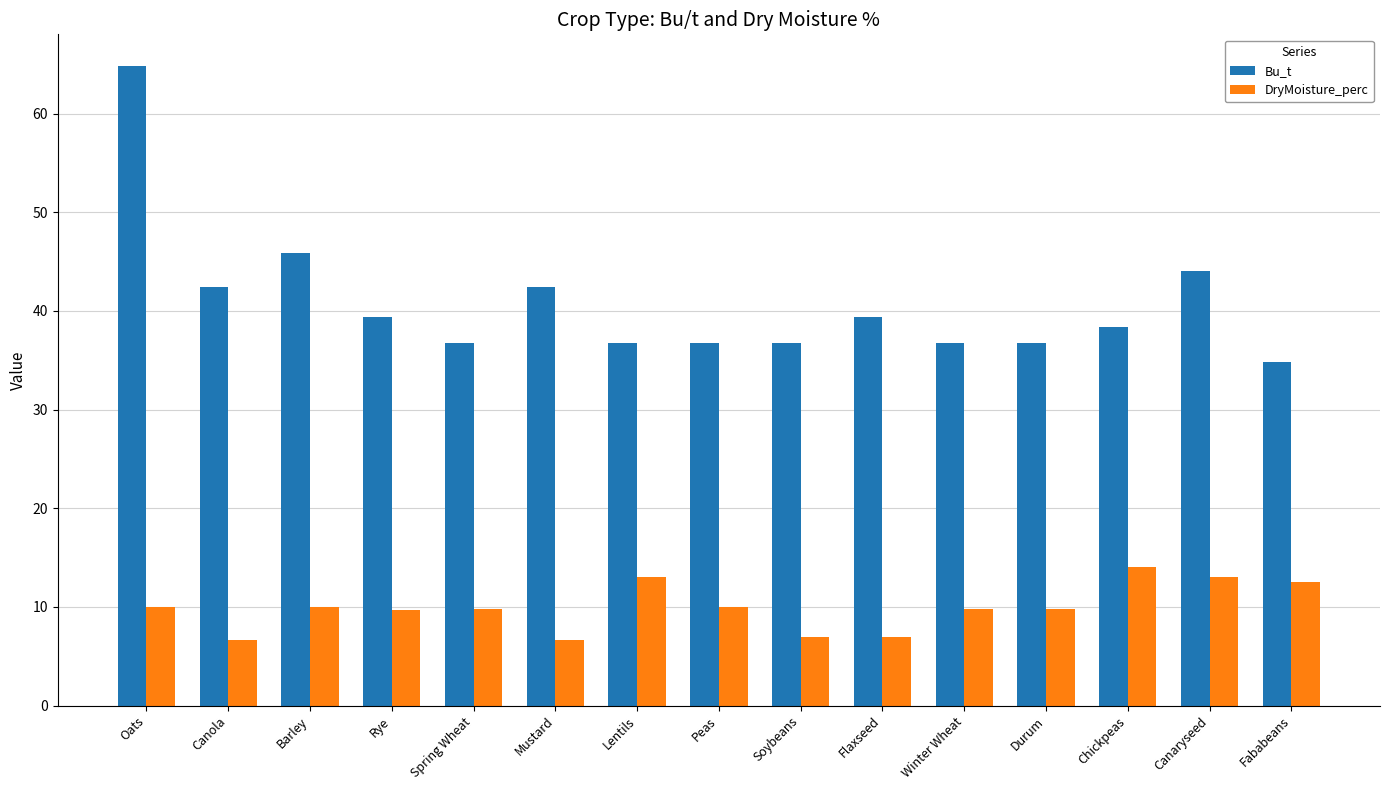

At how many categories does at least one series exceed 23?

15